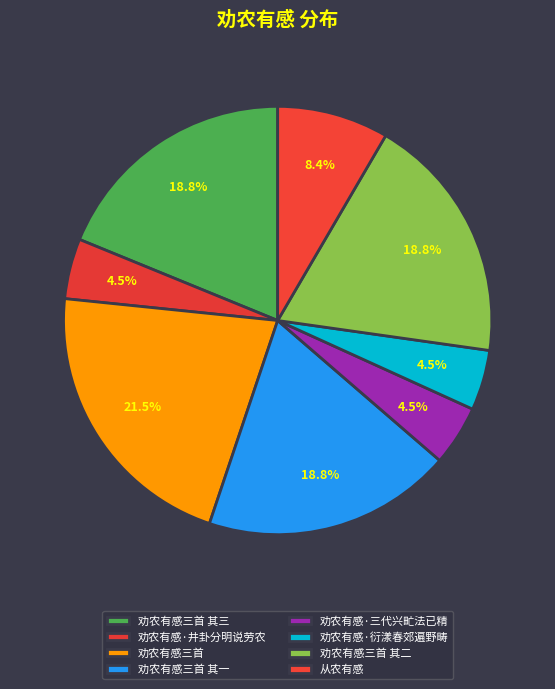

True or false: 劝农有感·衍漾春郊遍野畴 accounts for 1% of the total.

False